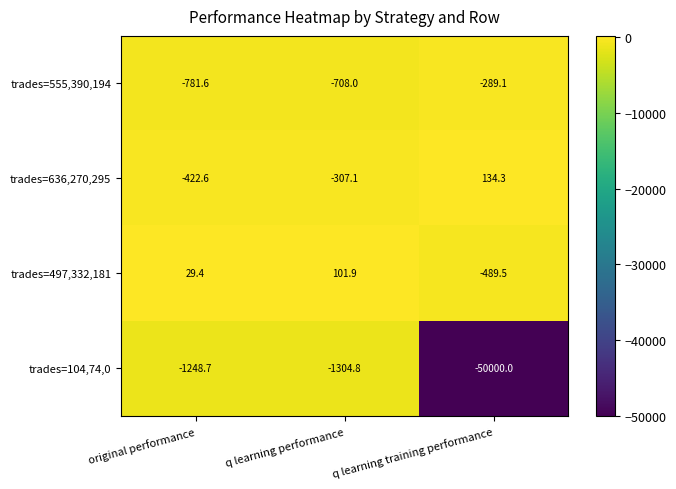

The trades=497,332,181 series shows -489.5 at q learning training performance. True or false?

True